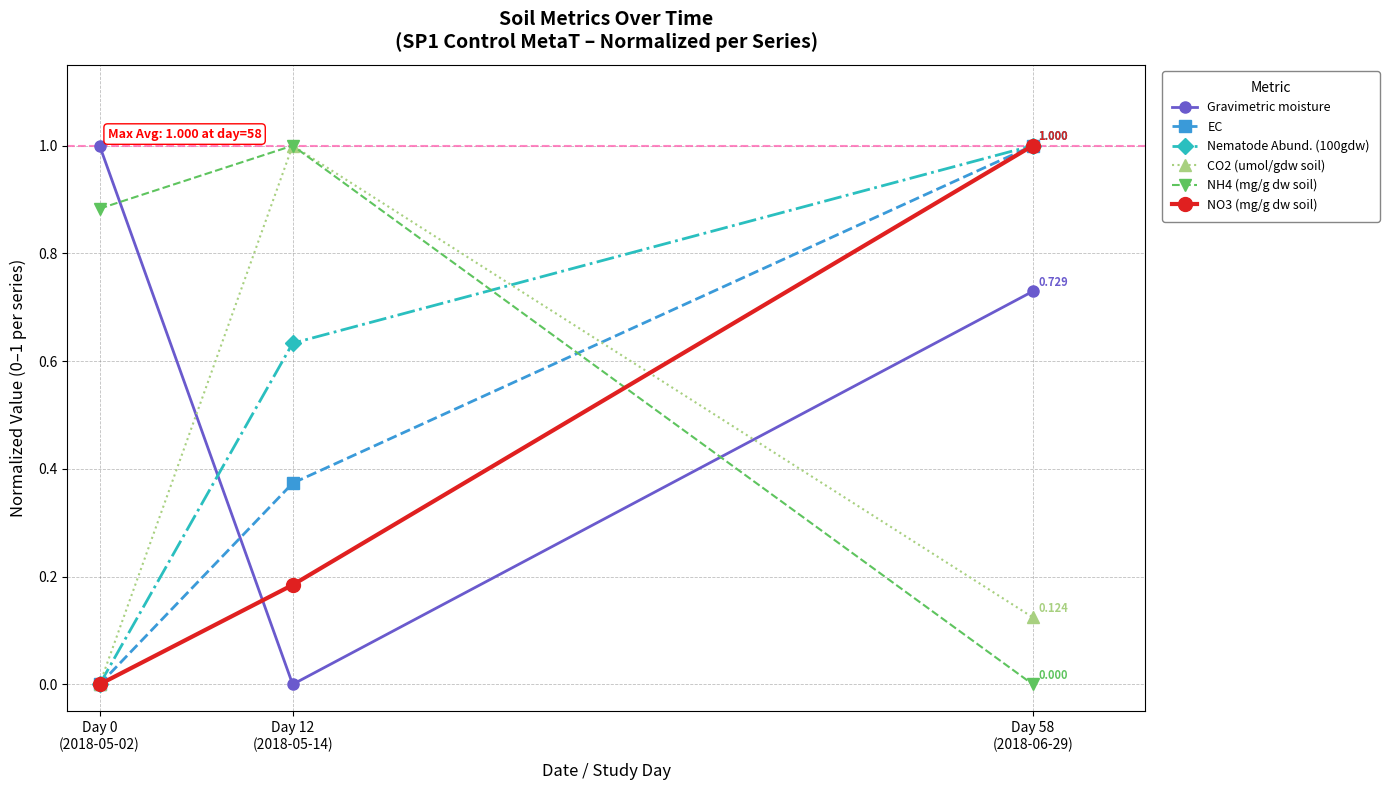

True or false: NO3 (mg/g dw soil) has a value of 0.2 at Day 12
(2018-05-14).

False